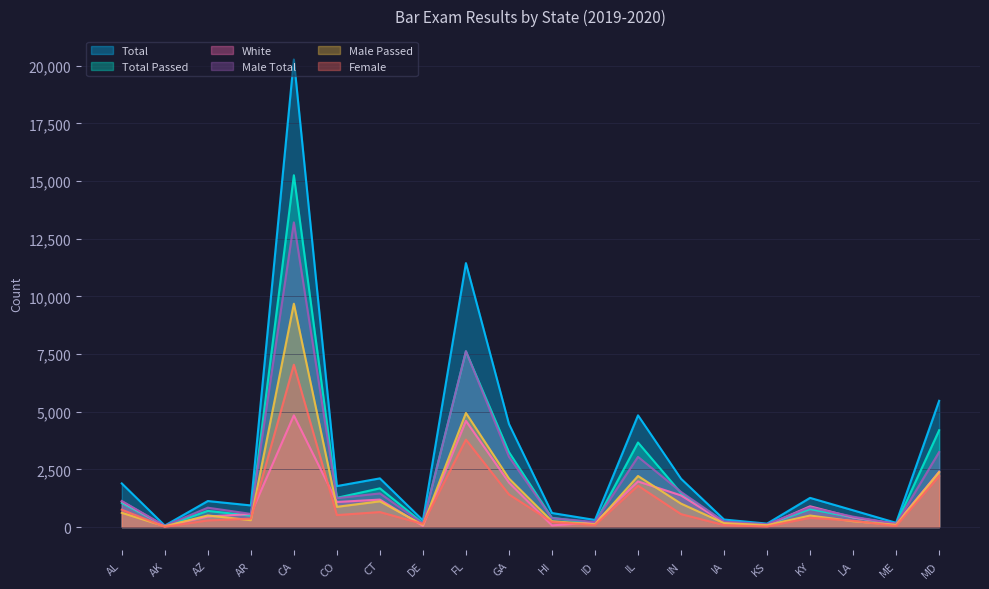

What is the value of the Total point at the 12th from the left?

309